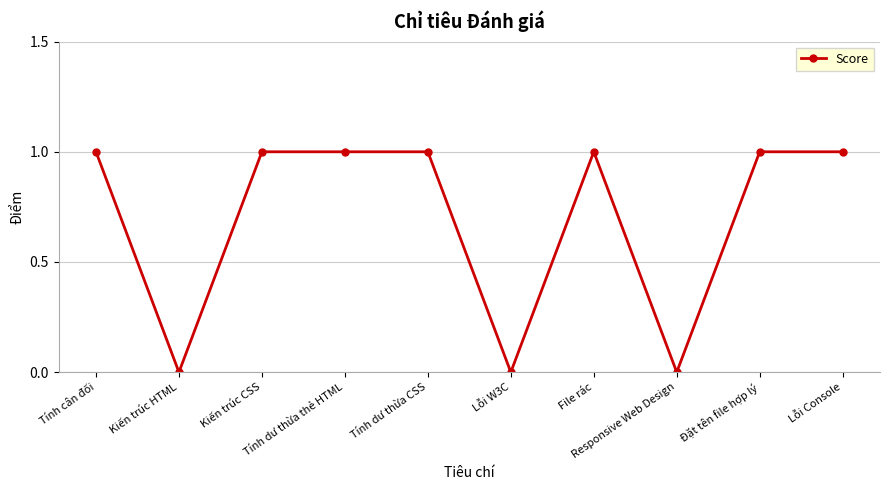

What is the greatest value displayed?

1